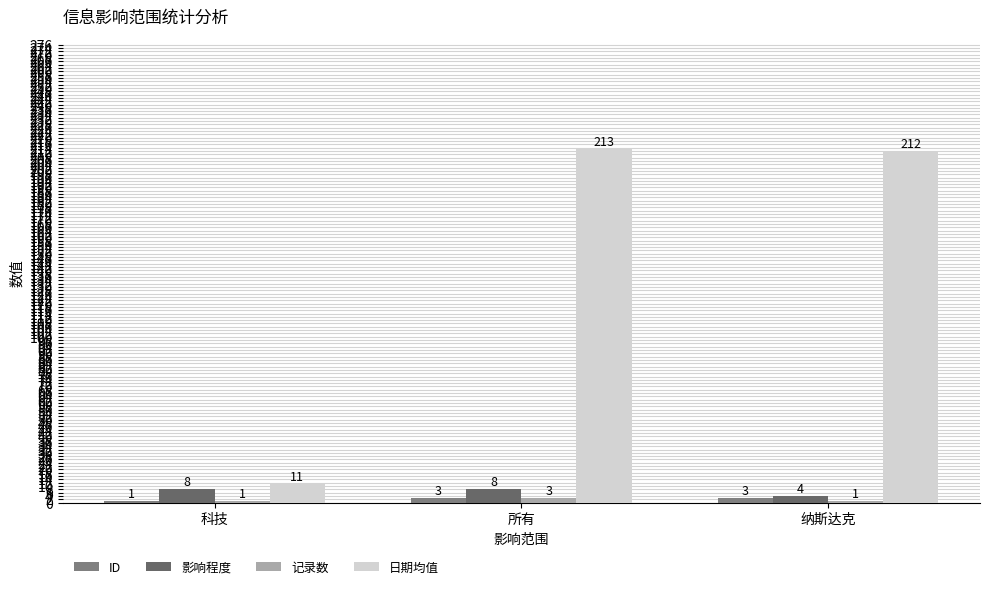

Reading right to left, transcribe all the data shown in this chart.

ID: 纳斯达克=3	所有=3	科技=1
影响程度: 纳斯达克=4	所有=8	科技=8
记录数: 纳斯达克=1	所有=3	科技=1
日期均值: 纳斯达克=212	所有=213	科技=11